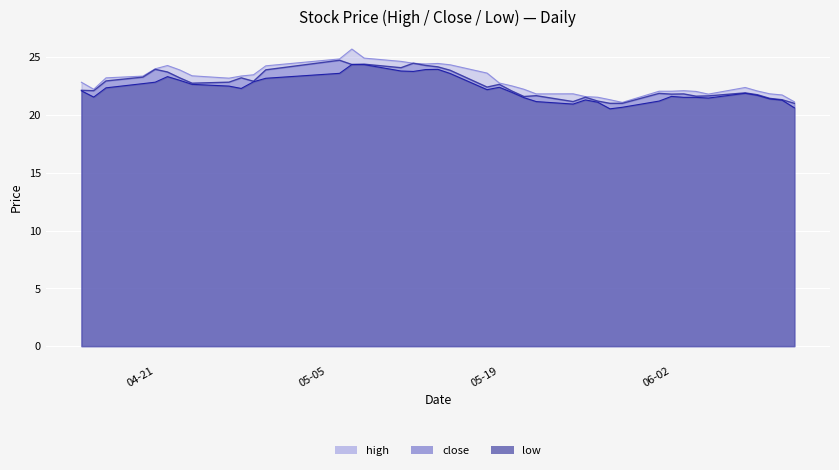

At how many categories does at least one series exceed 23?

19